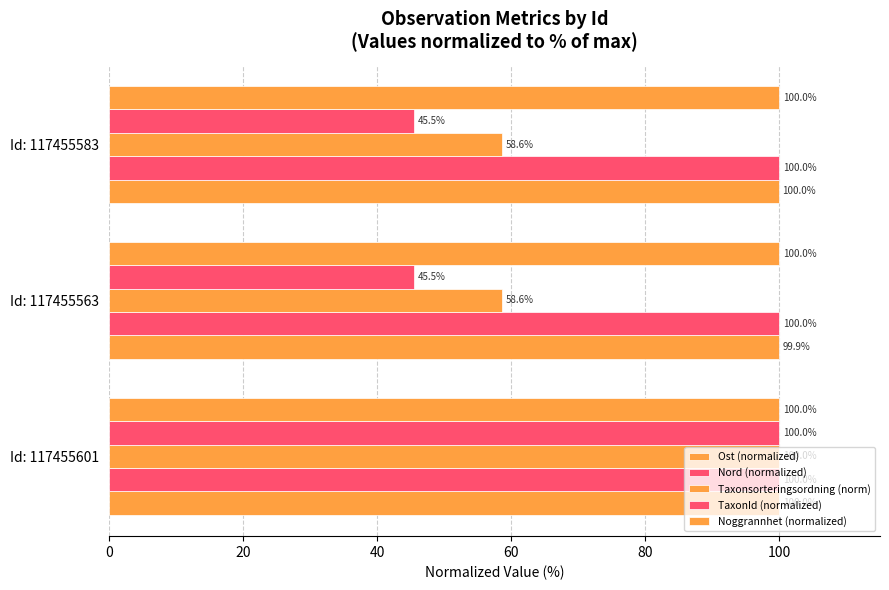

Count the Nord (normalized) values in the range 99 to 100.

3